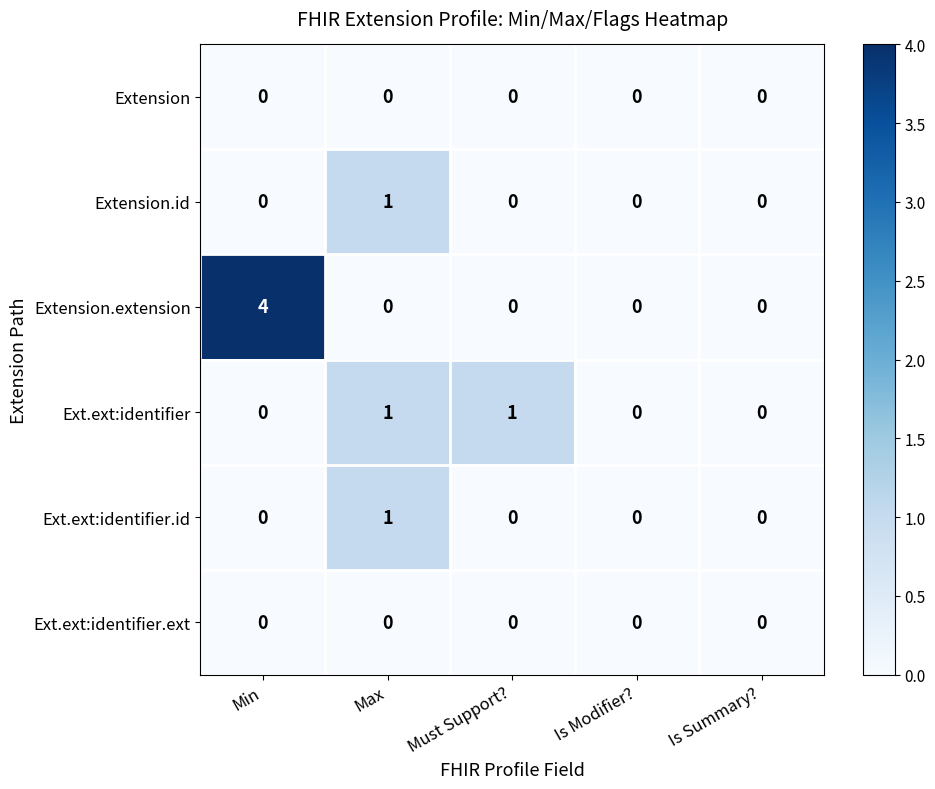

What is the sum of all Extension.extension values?

4